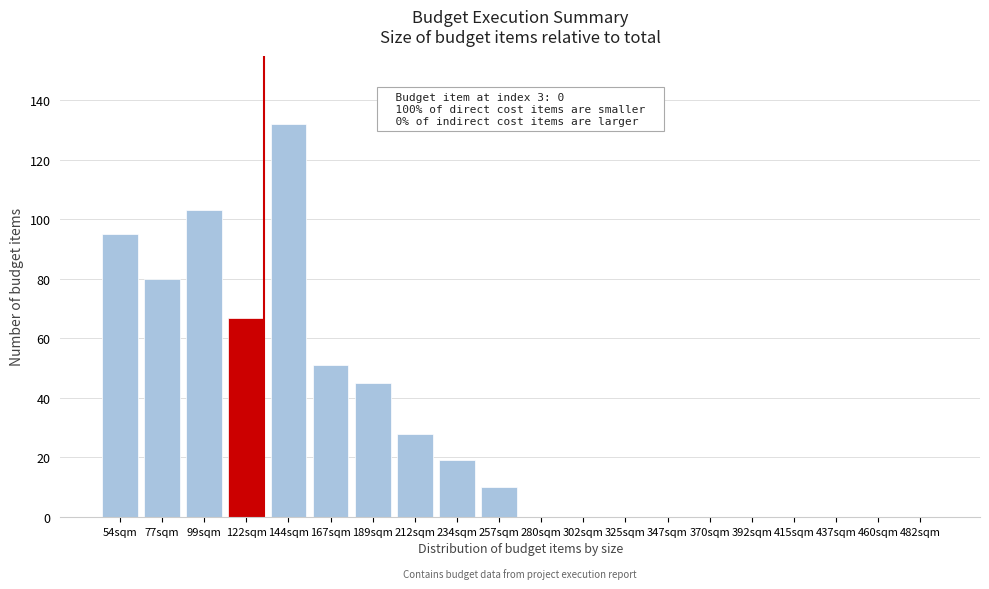

Reading right to left, transcribe all the data shown in this chart.

482sqm=0	460sqm=0	437sqm=0	415sqm=0	392sqm=0	370sqm=0	347sqm=0	325sqm=0	302sqm=0	280sqm=0	257sqm=10	234sqm=19	212sqm=28	189sqm=45	167sqm=51	144sqm=132	122sqm=67	99sqm=103	77sqm=80	54sqm=95